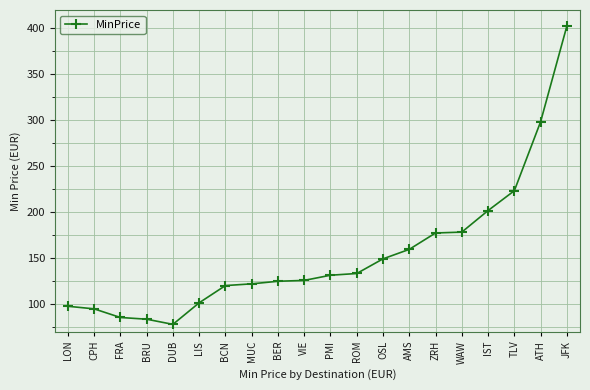

What is the label of the 14th point from the right?

BCN